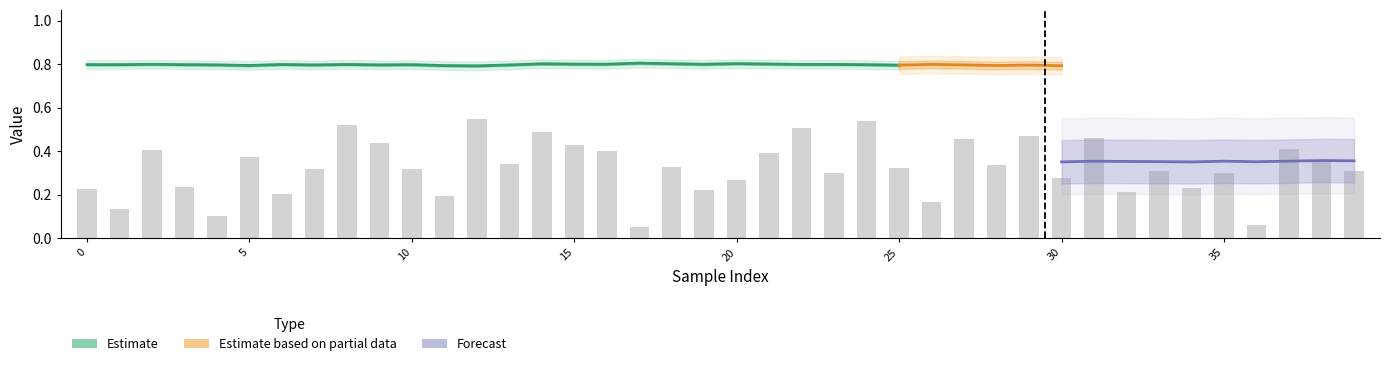

How many groups of bars are there?

40